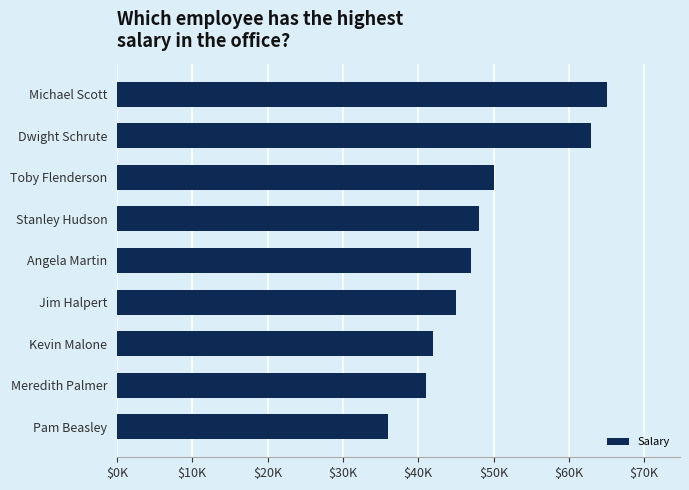

Are the bars horizontal?

Yes